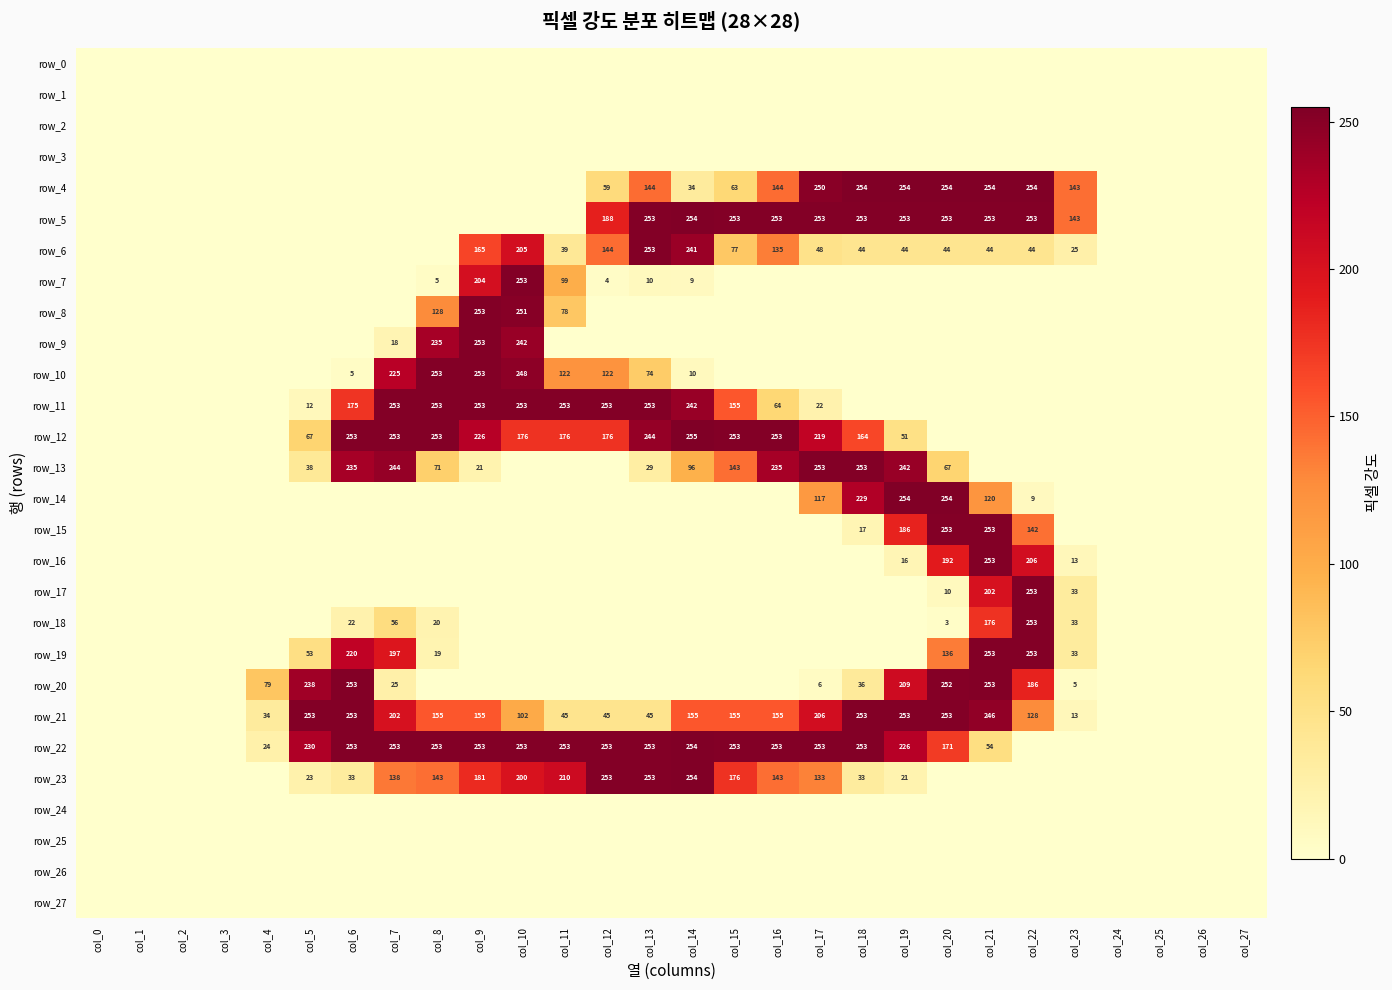

Rank the series by their maximum value, from lowest to highest.

row_0, row_1, row_2, row_3, row_24, row_25, row_26, row_27, row_6, row_7, row_8, row_9, row_10, row_11, row_13, row_15, row_16, row_17, row_18, row_19, row_20, row_21, row_4, row_5, row_14, row_22, row_23, row_12